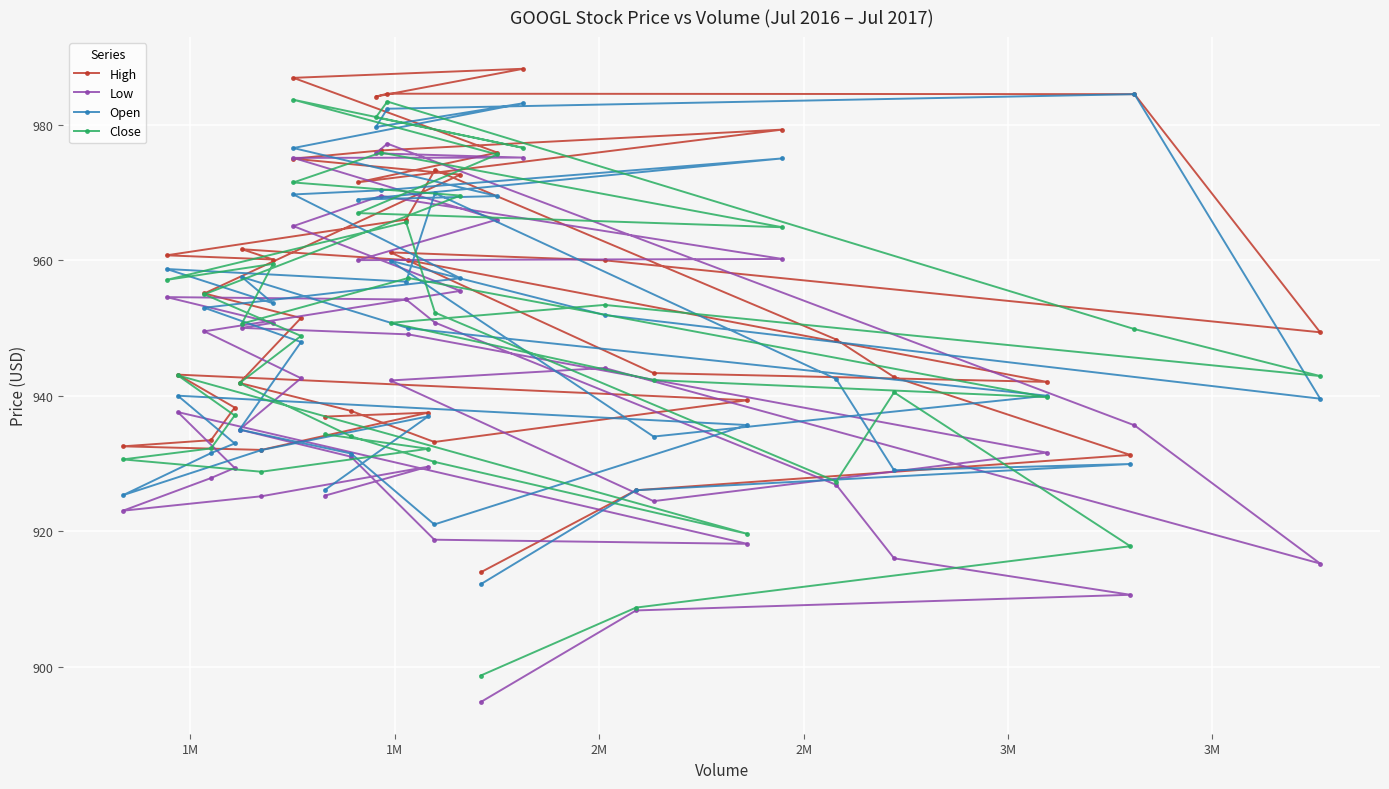

What is the smallest value displayed?

894.8